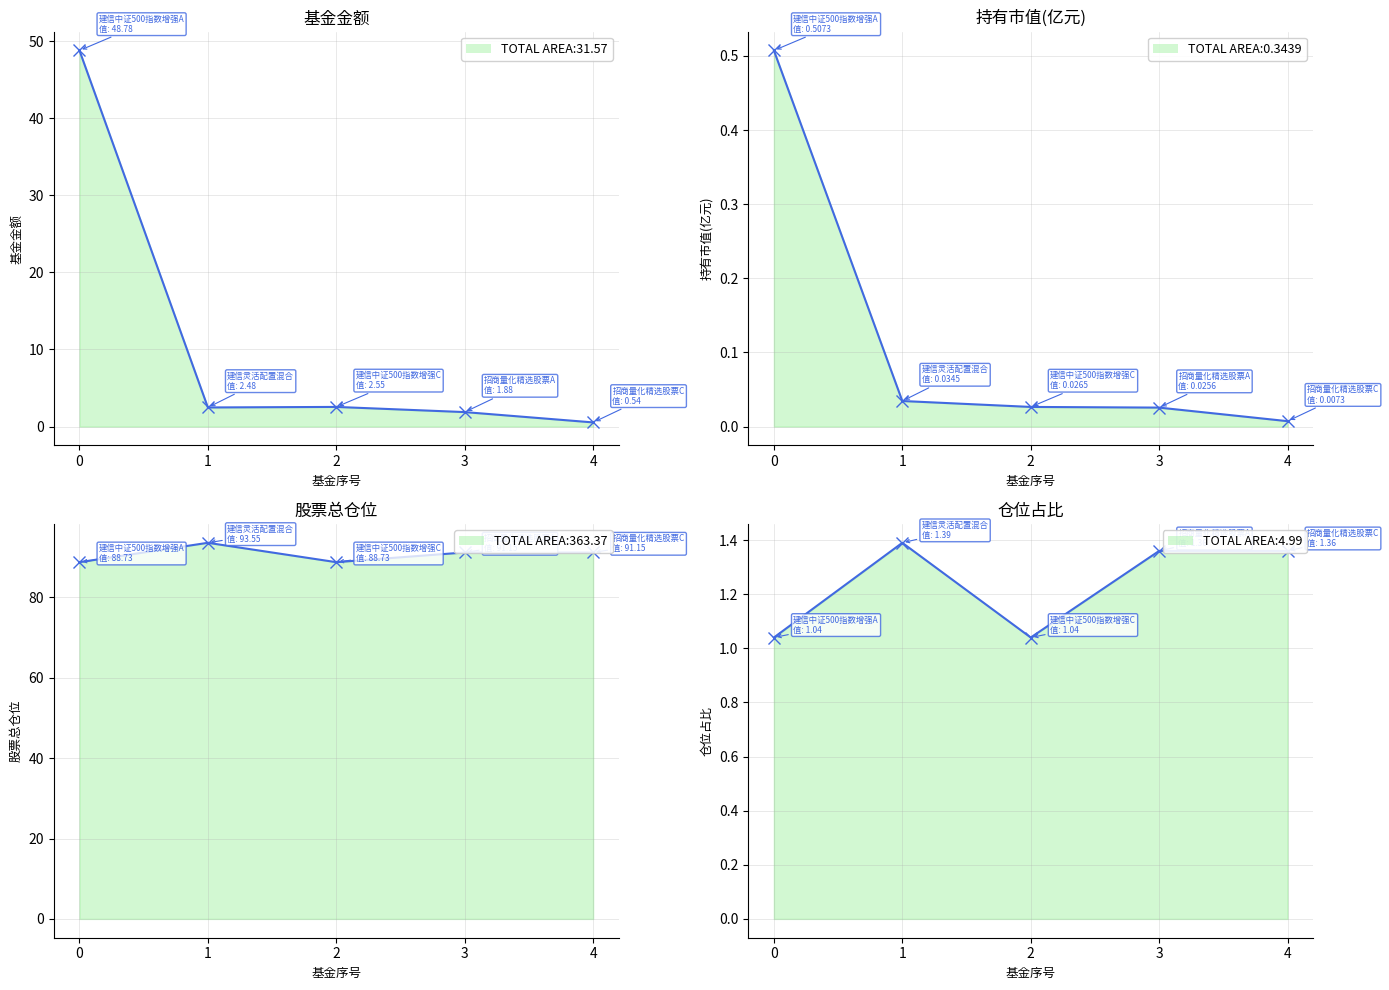

What is the spread (max minus min) of values at 3?

91.1